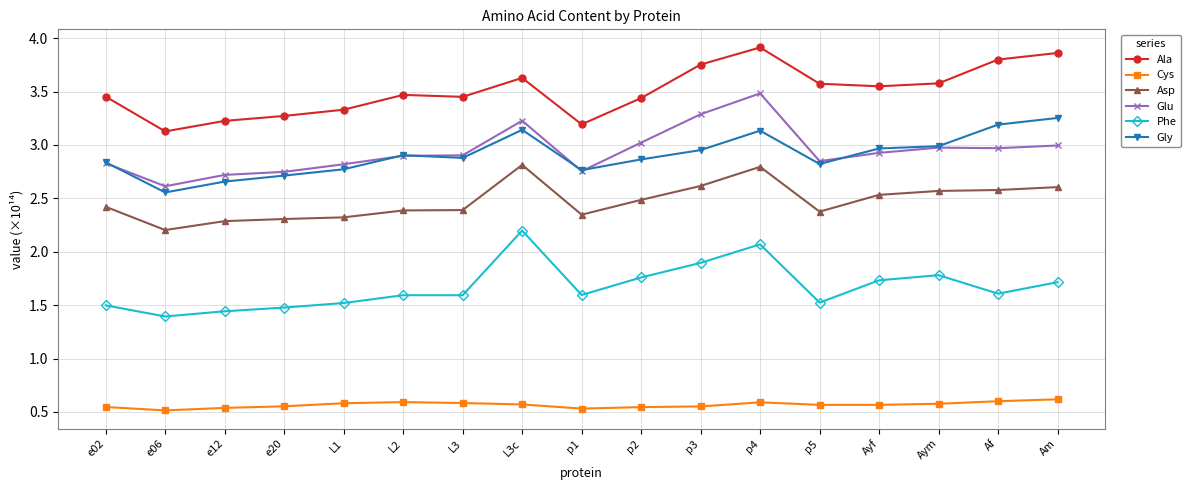

The Gly series shows 2.6 at e06. True or false?

True